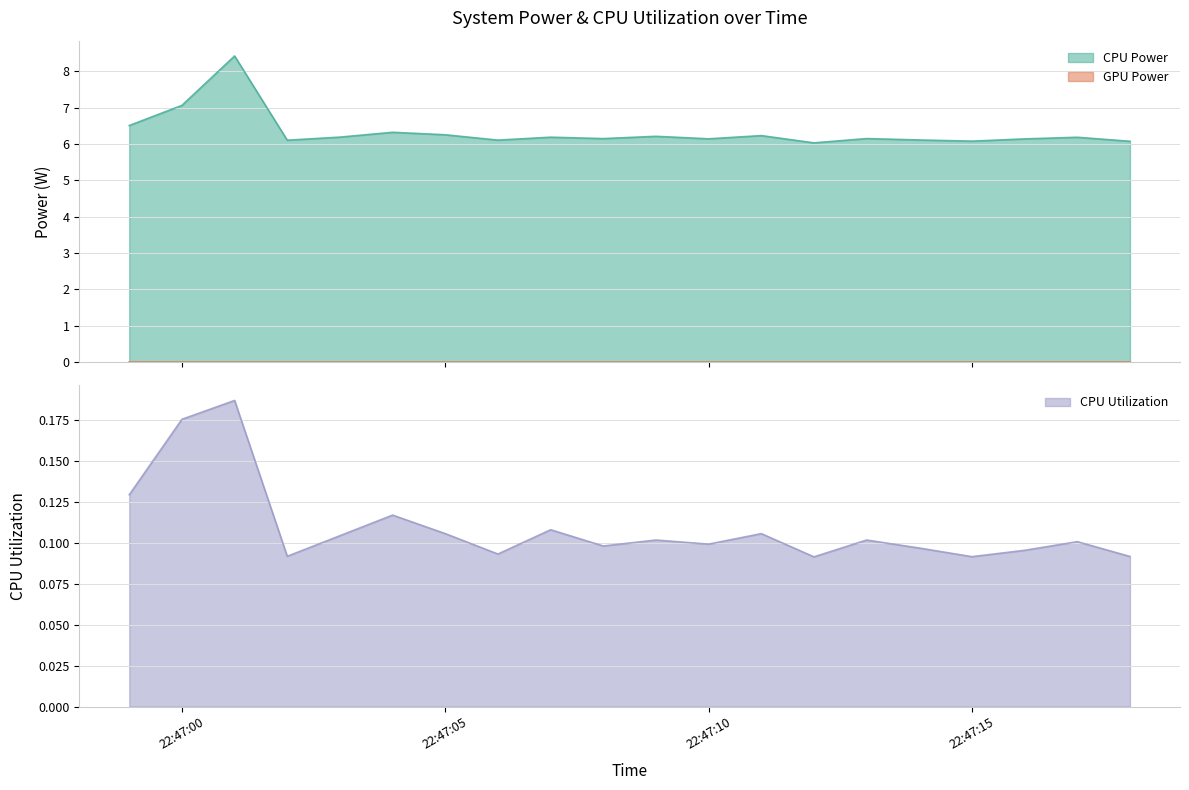

True or false: CPU Utilization has a value of 0.0 at 22:47:15.

False